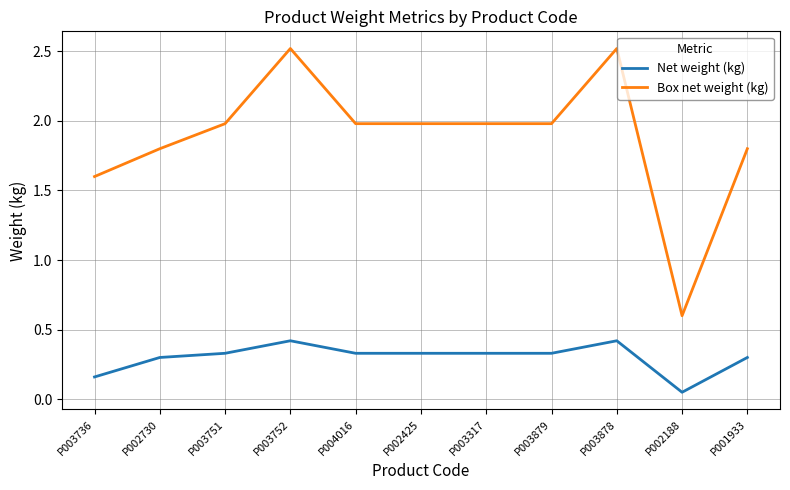

What is the difference between the maximum and minimum values in the Box net weight (kg) series?

1.9